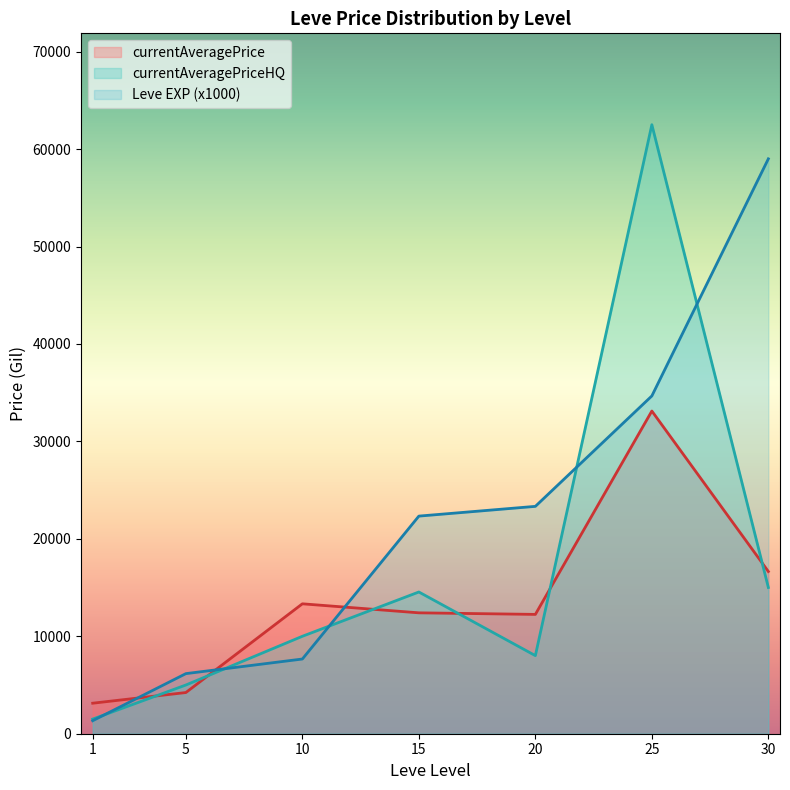

Does the chart display data point markers on the line(s)?

No